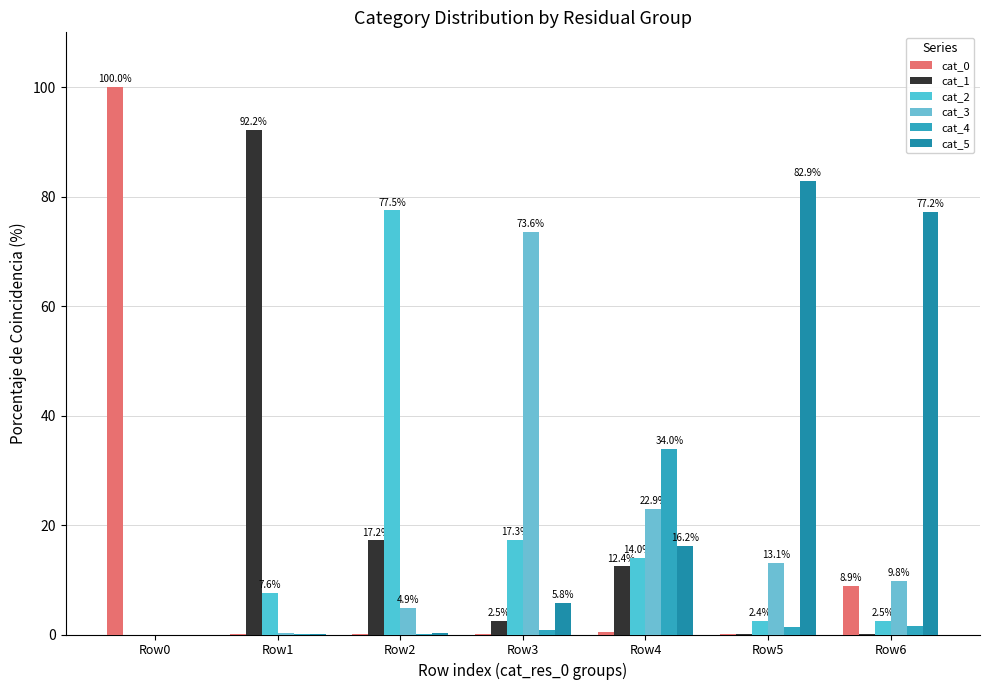

Count the number of categories in the chart.

7